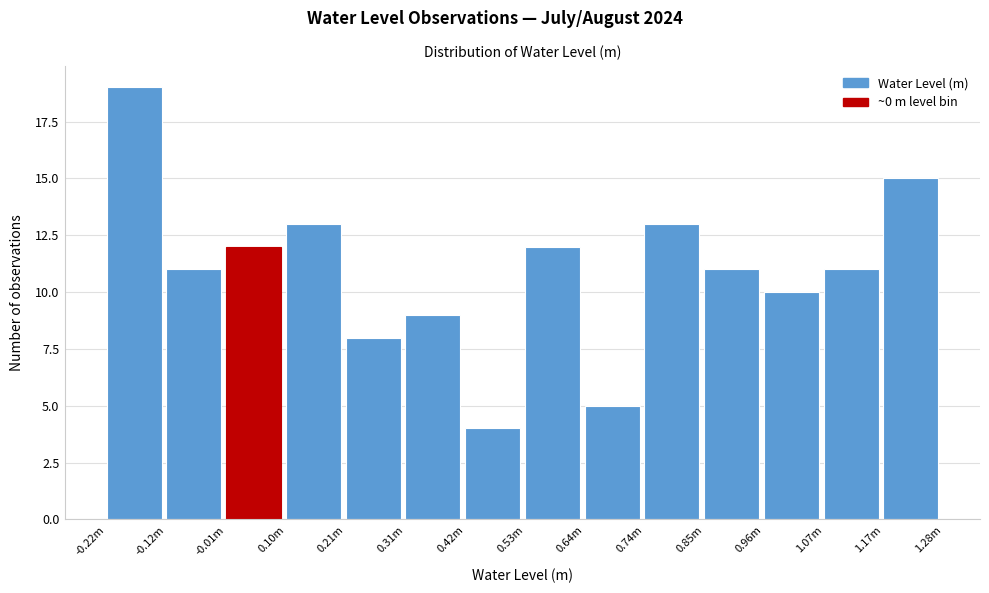

Reading left to right, extract all data points from this chart.

-0.22m=19	-0.12m=11	-0.01m=12	0.10m=13	0.21m=8	0.31m=9	0.42m=4	0.53m=12	0.64m=5	0.74m=13	0.85m=11	0.96m=10	1.07m=11	1.17m=15